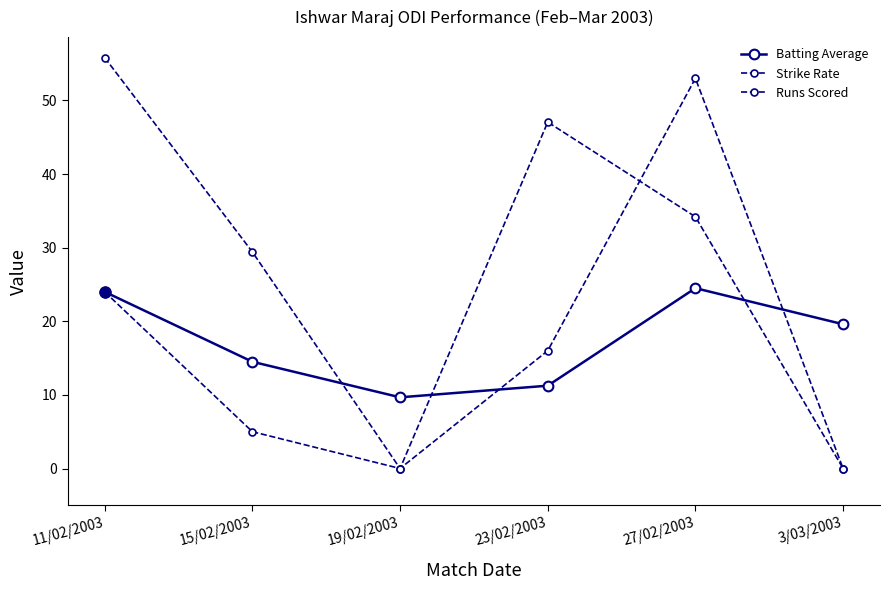

How many lines are shown in the chart?

3